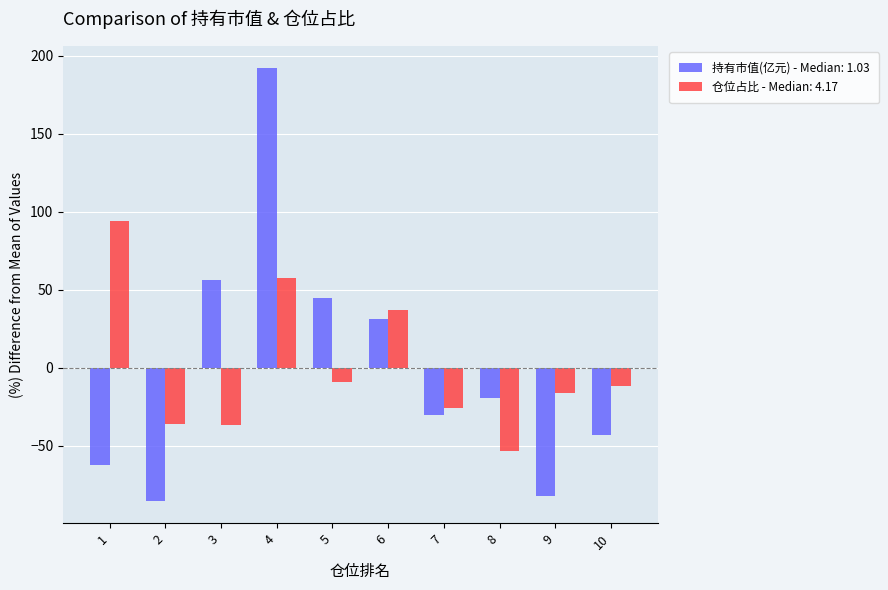

What is the greatest value displayed?

192.3